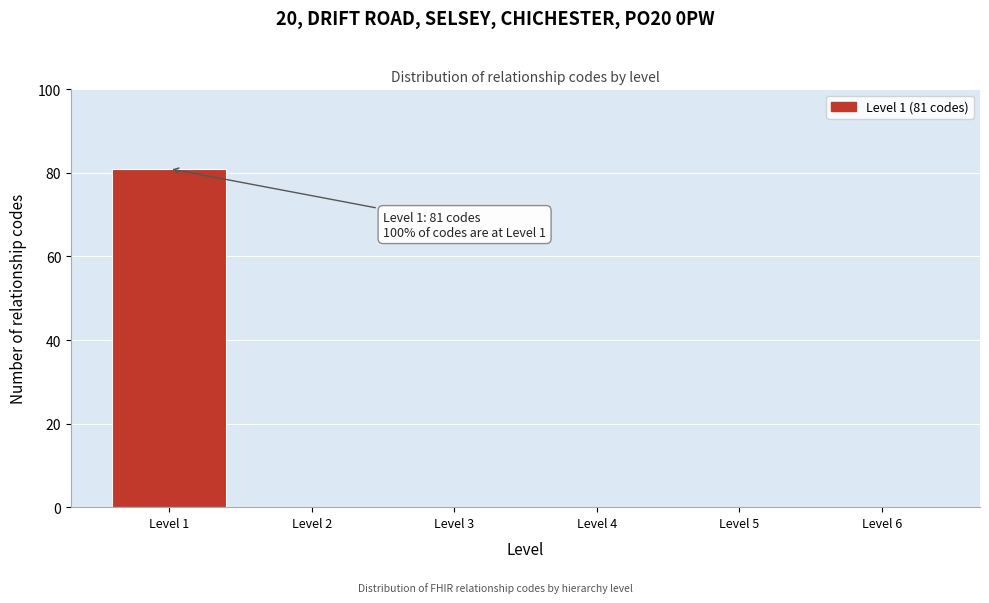

Reading left to right, transcribe all the data shown in this chart.

Level 1=81	Level 2=0	Level 3=0	Level 4=0	Level 5=0	Level 6=0